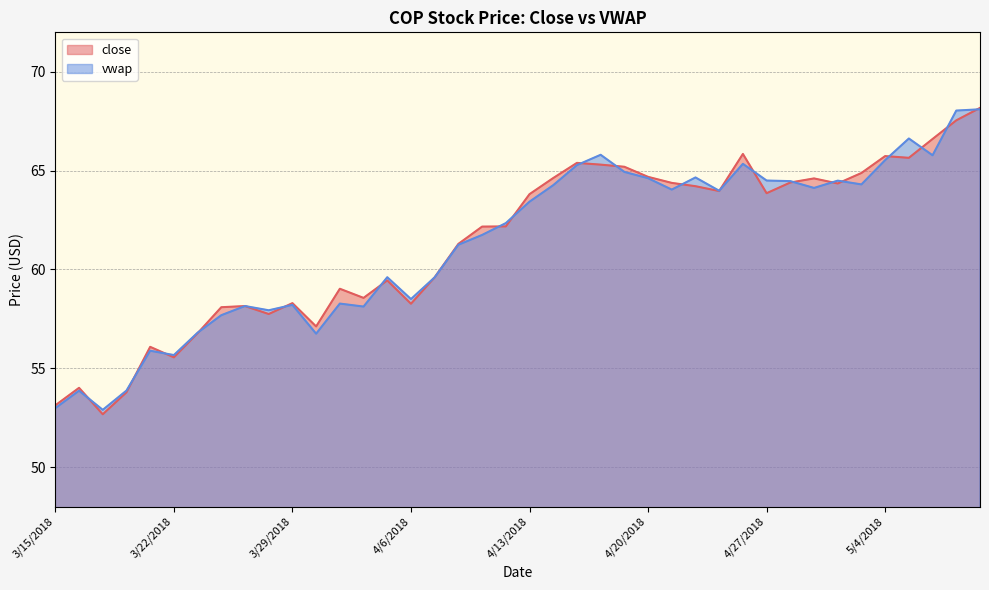

Is it true that vwap equals 58.1 at 4/4/2018?

True